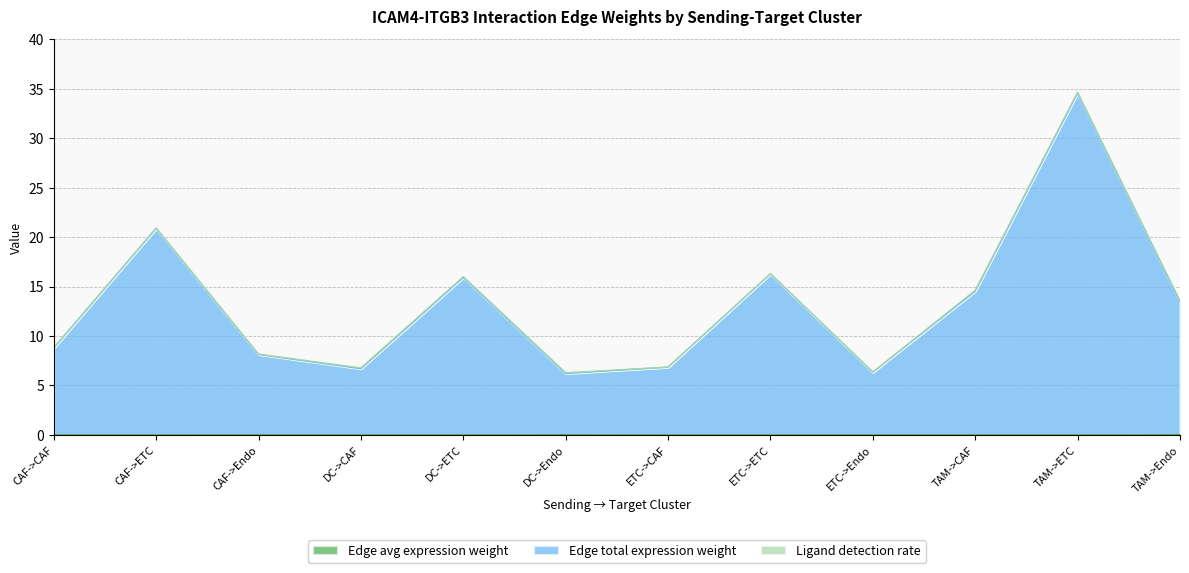

What is the label of the 5th point from the right?

ETC->ETC